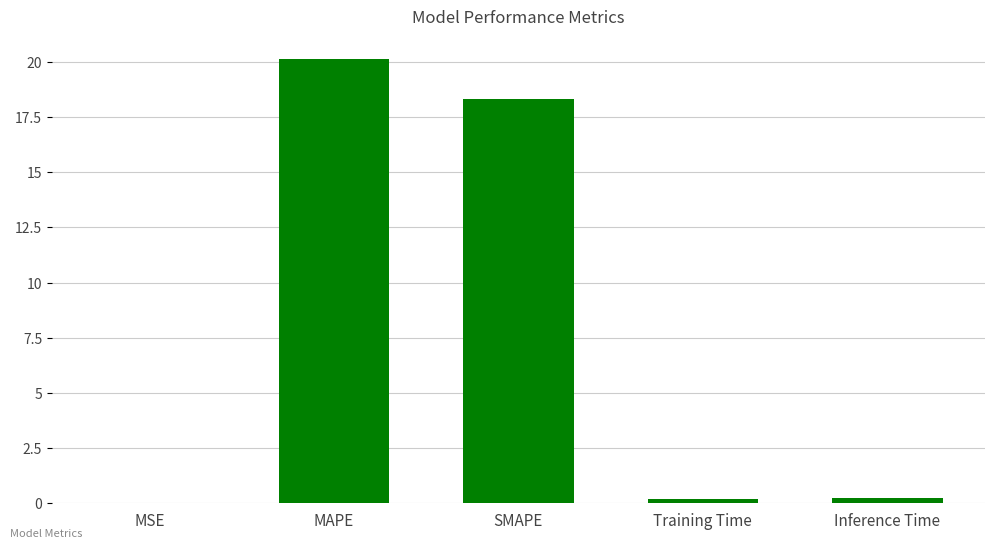

Where is the data nearest to the value 10?

SMAPE